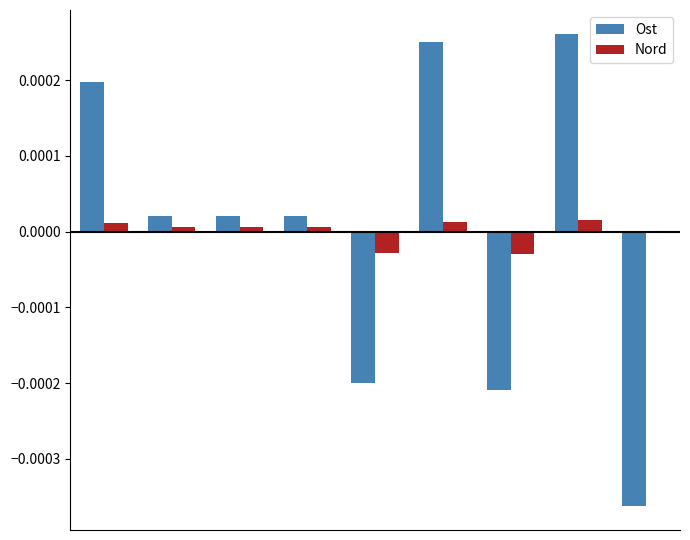

How many data points in Ost are above 0?

6